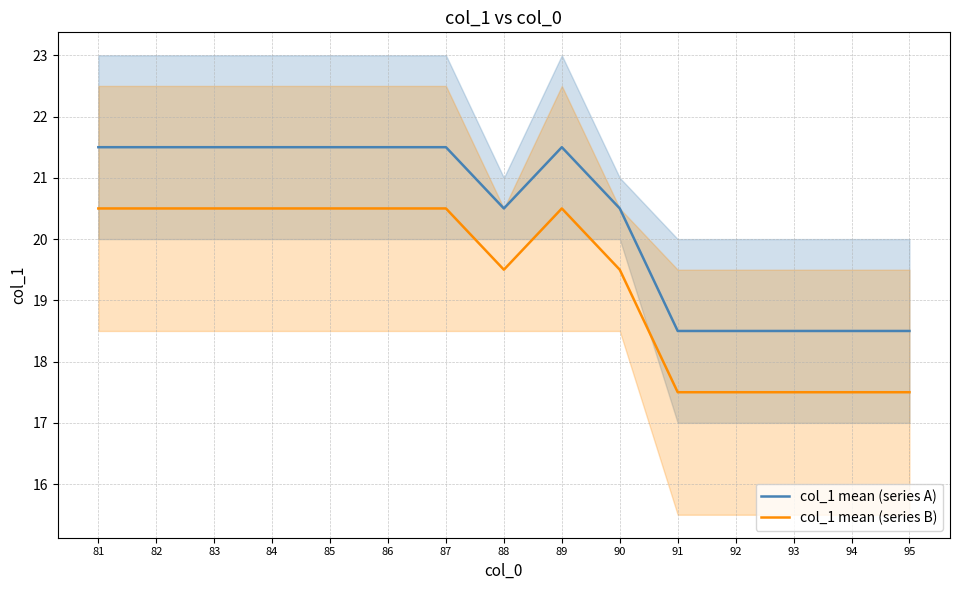

What is the difference between the highest and lowest values at 91?

1.0